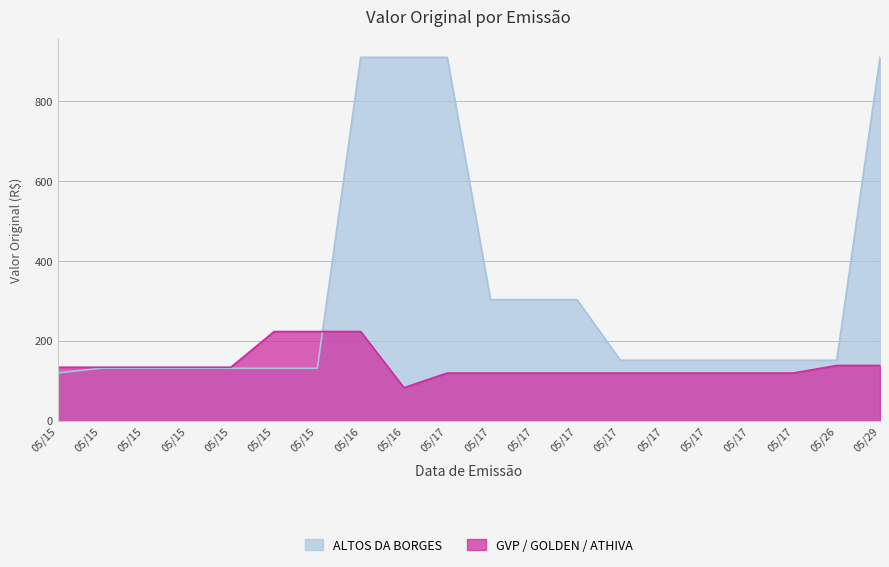

What is the difference between the maximum and minimum values in the ALTOS DA BORGES series?

790.0